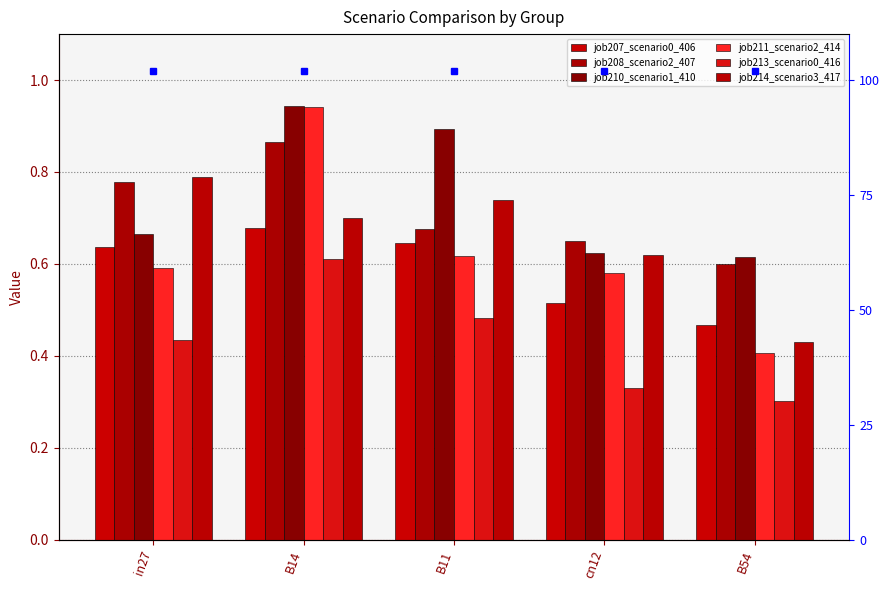

Which series has the largest range (max minus min)?

job211_scenario2_414